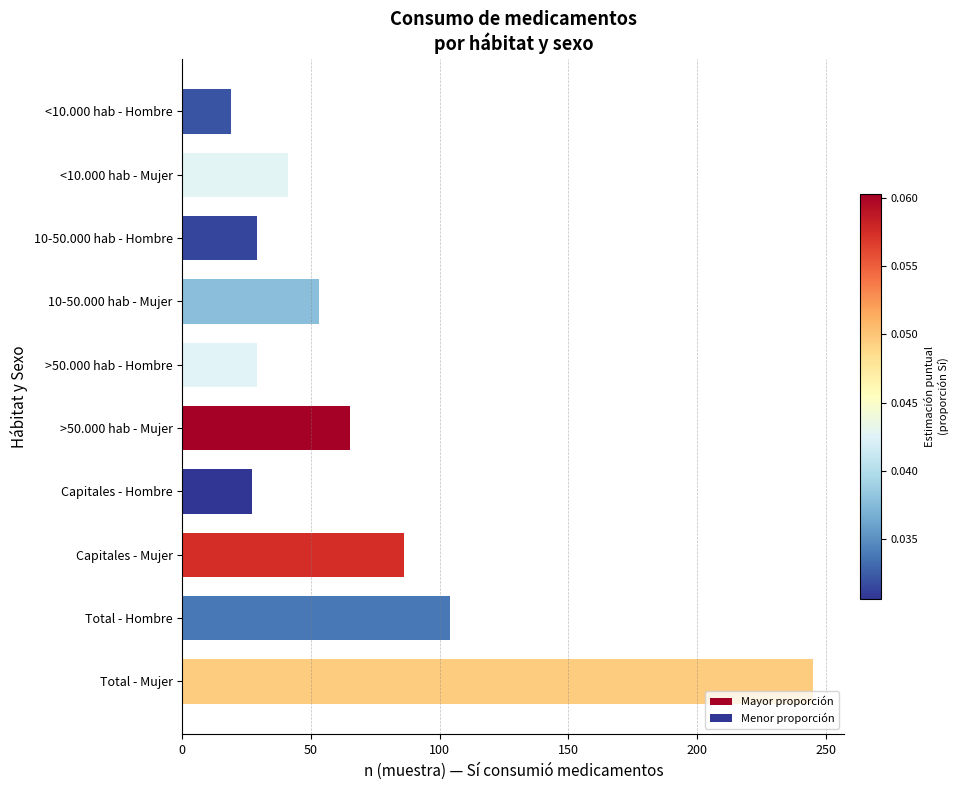

What is the minimum value shown in the chart?

19